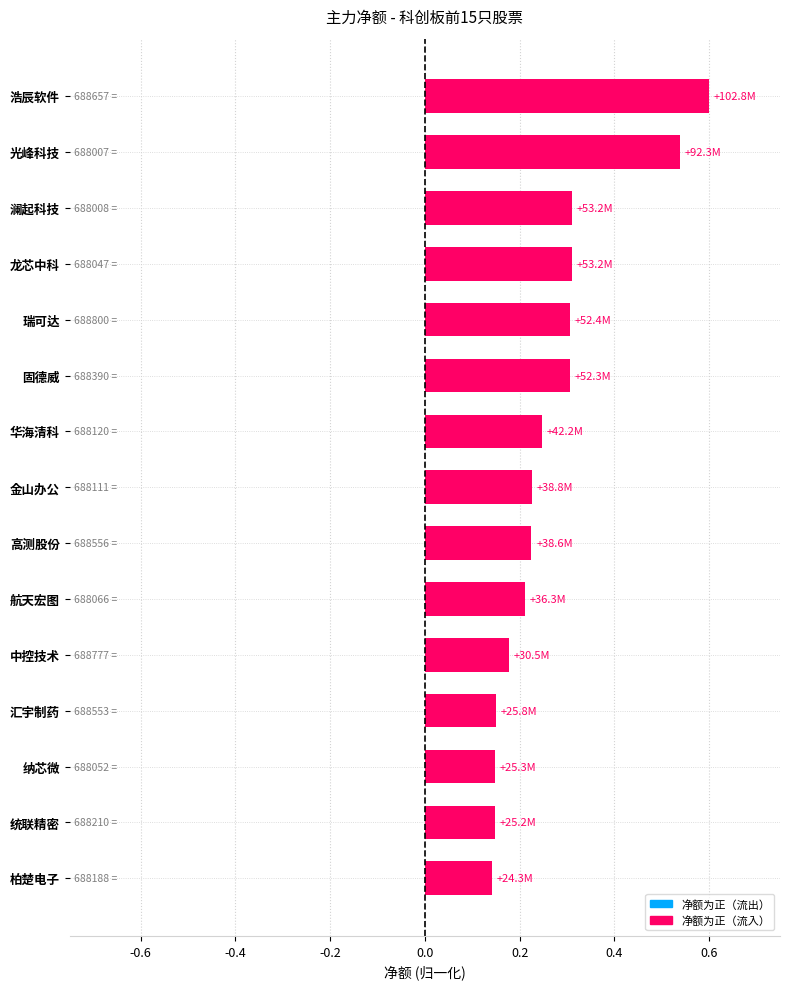

How many categories are shown in the chart?

15